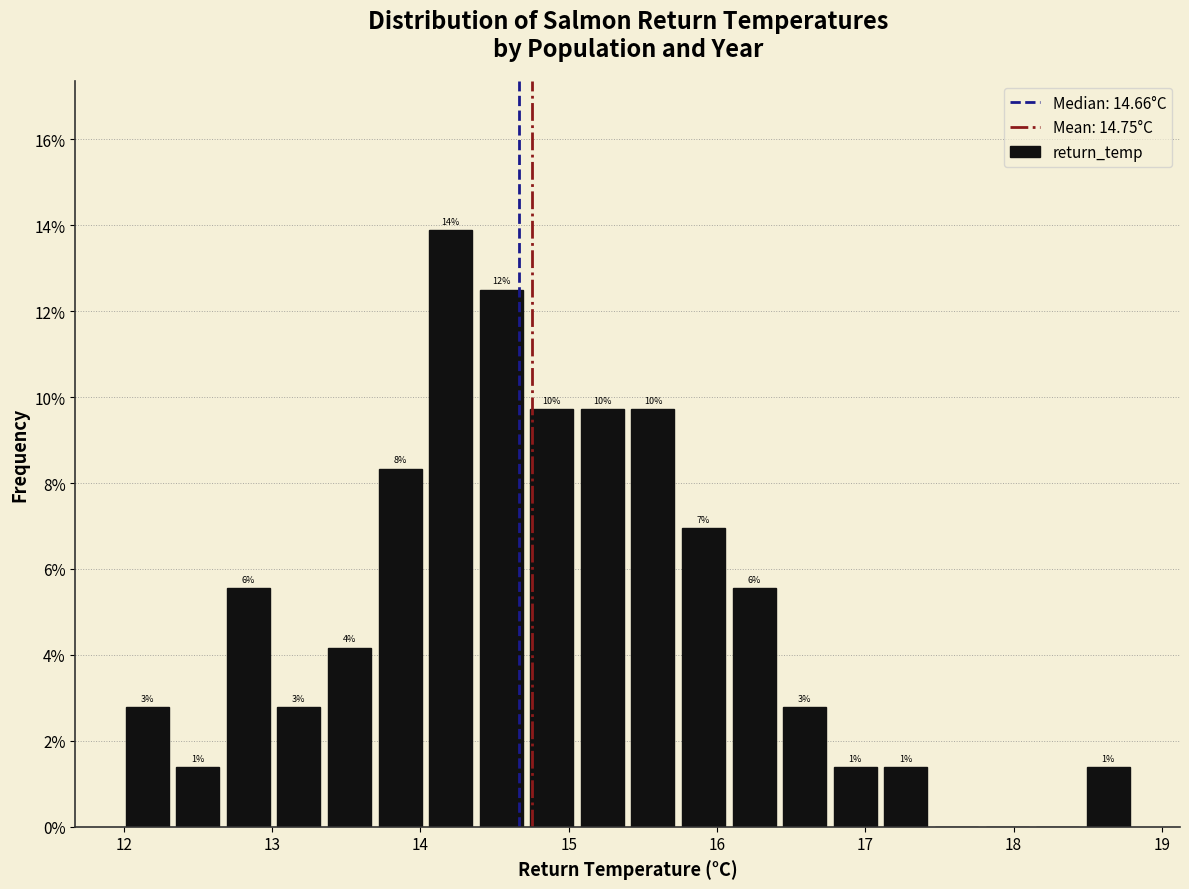

Read against the x-axis, roughly where is the centre of the tallest bar?

14.2